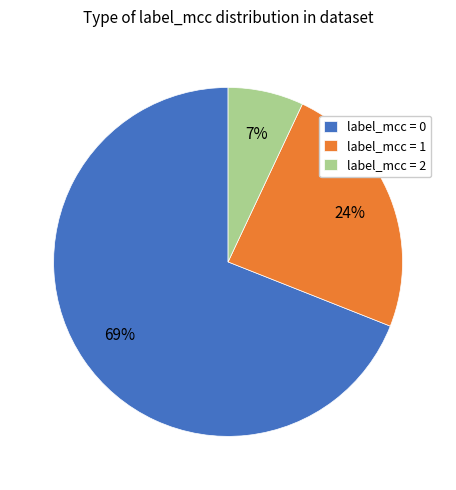

Does any single category account for the majority?

Yes